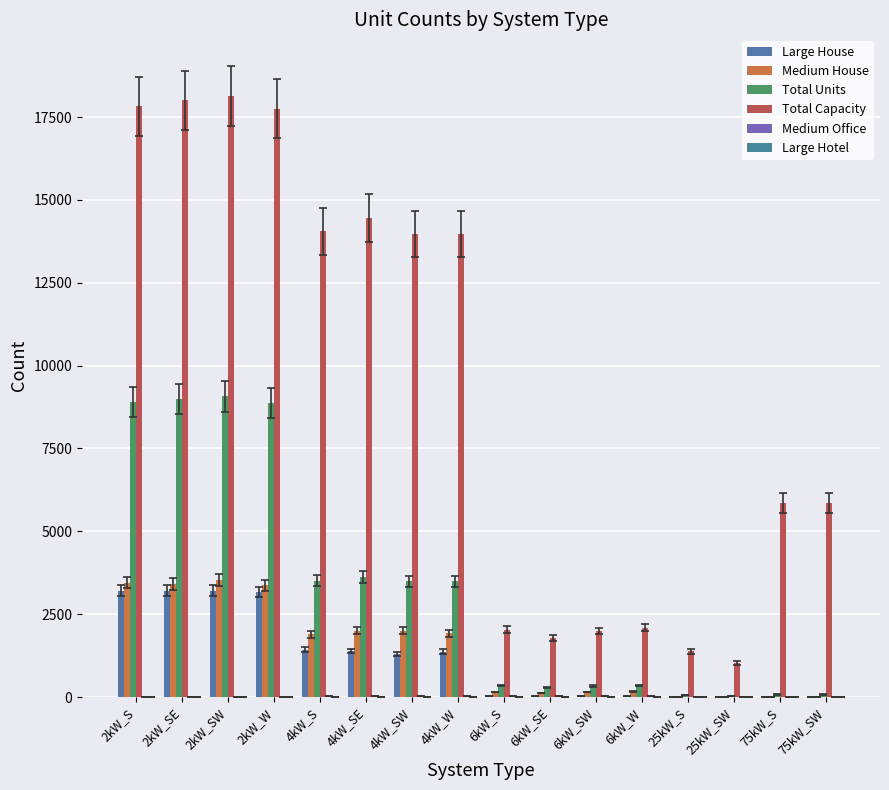

At which label is Total Capacity closest to 9581?

75kW_S